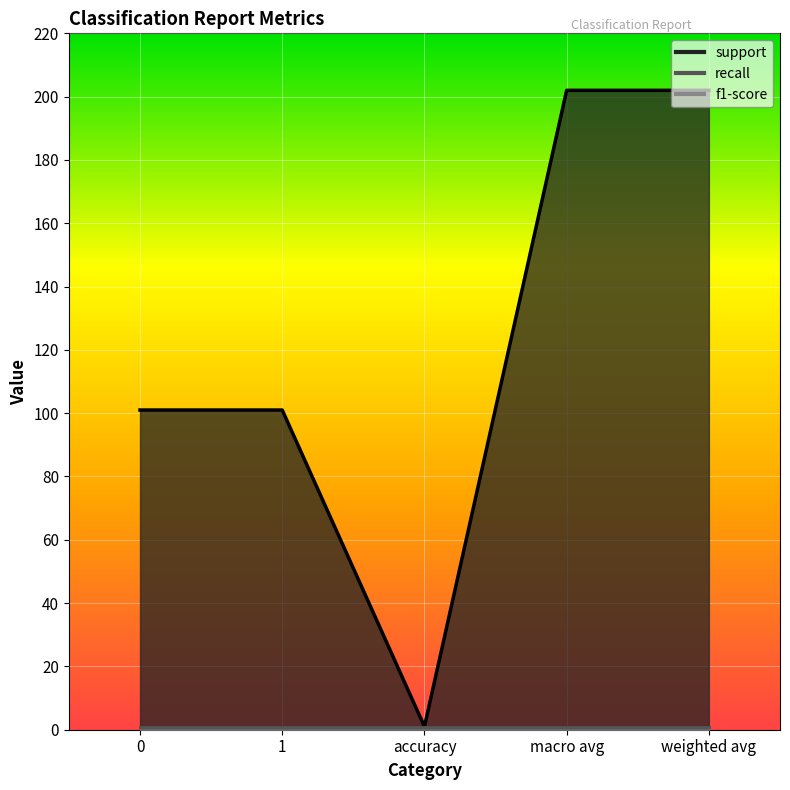

At which category is the sum across all series the highest?

macro avg